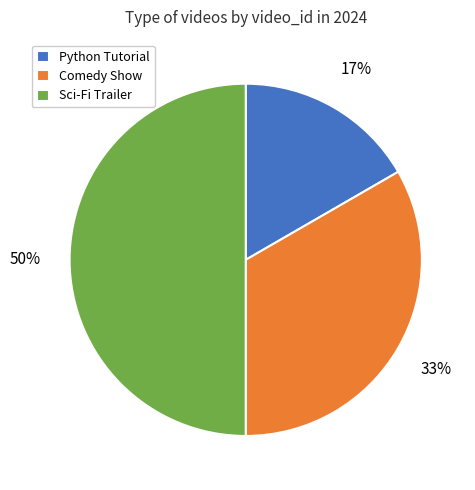

Does Comedy Show account for over 50% of the chart?

No